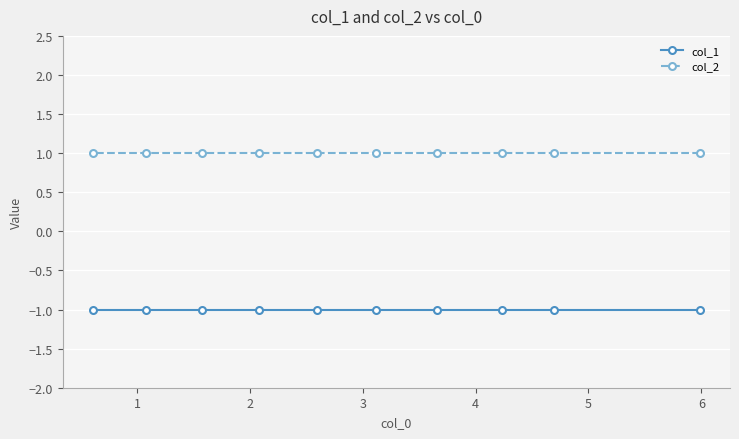

True or false: col_1 and col_2 intersect in this chart.

False